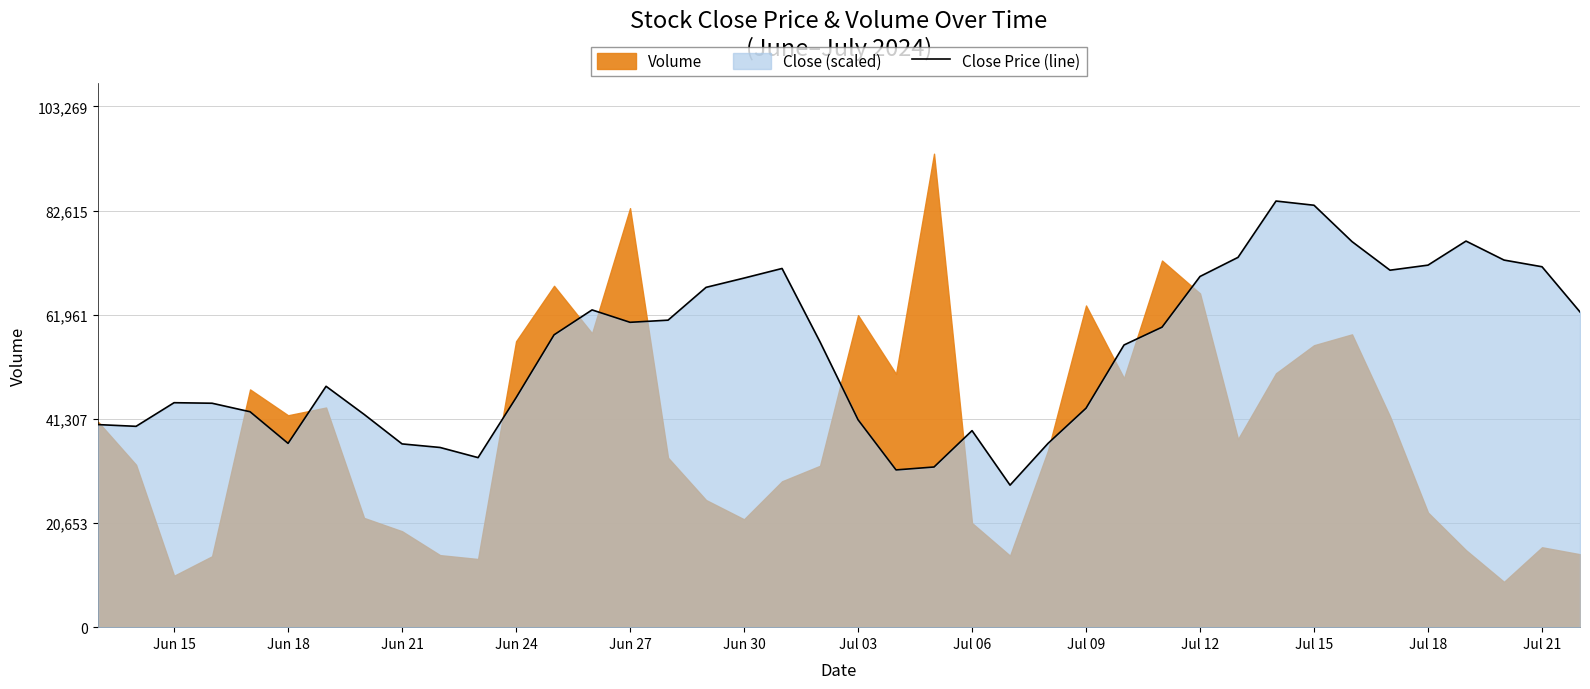

What is the minimum value shown in the chart?

28164.5